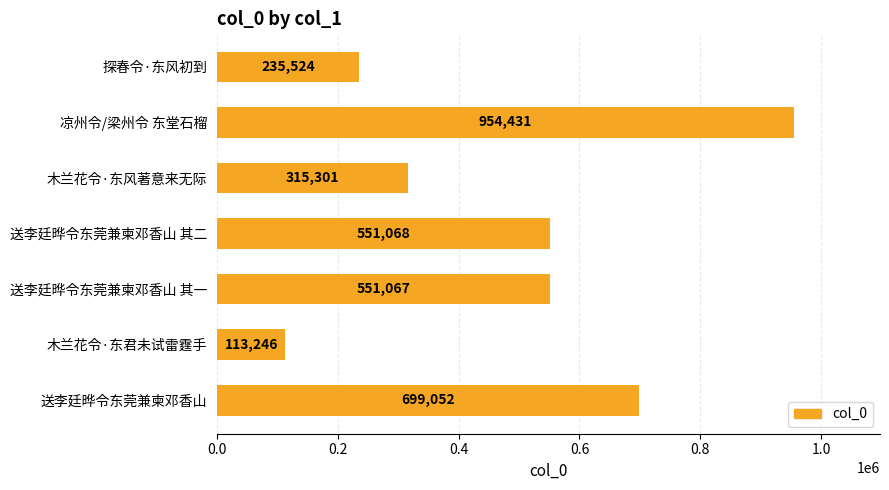

Reading bottom to top, transcribe all the data shown in this chart.

送李廷晔令东莞兼柬邓香山=699052	木兰花令·东君未试雷霆手=113246	送李廷晔令东莞兼柬邓香山 其一=551067	送李廷晔令东莞兼柬邓香山 其二=551068	木兰花令·东风著意来无际=315301	凉州令/梁州令 东堂石榴=954431	探春令·东风初到=235524